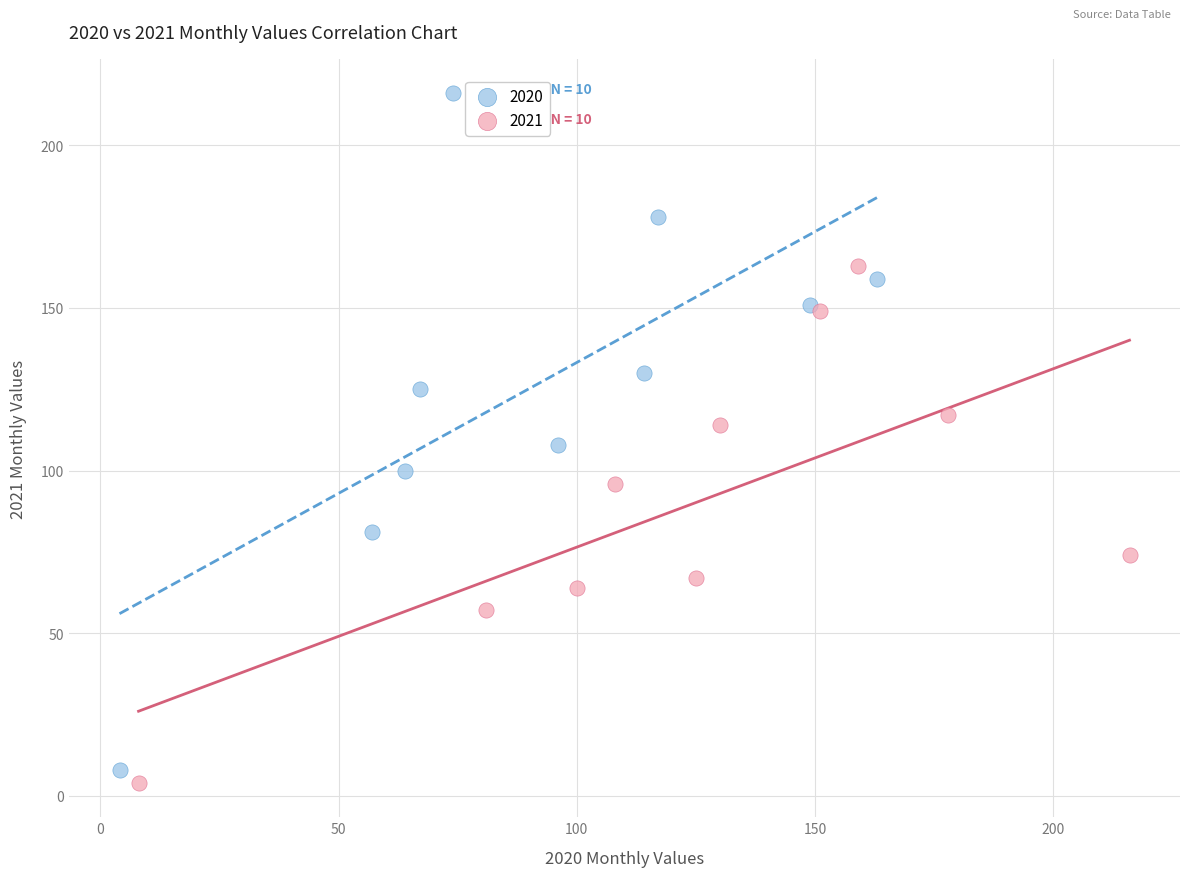

Which series reaches the minimum Y coordinate?

2021